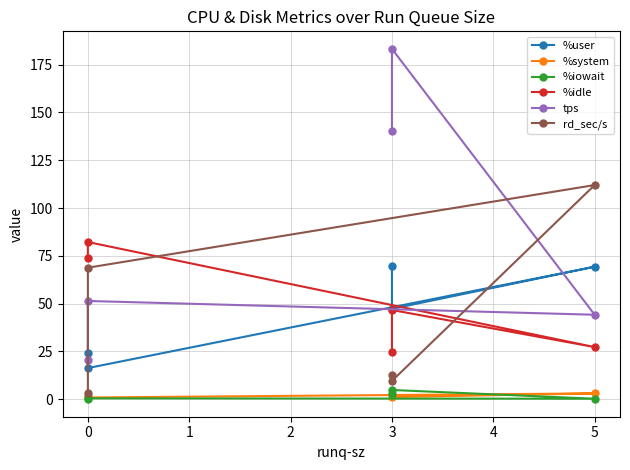

What is the minimum value for %idle?

24.5